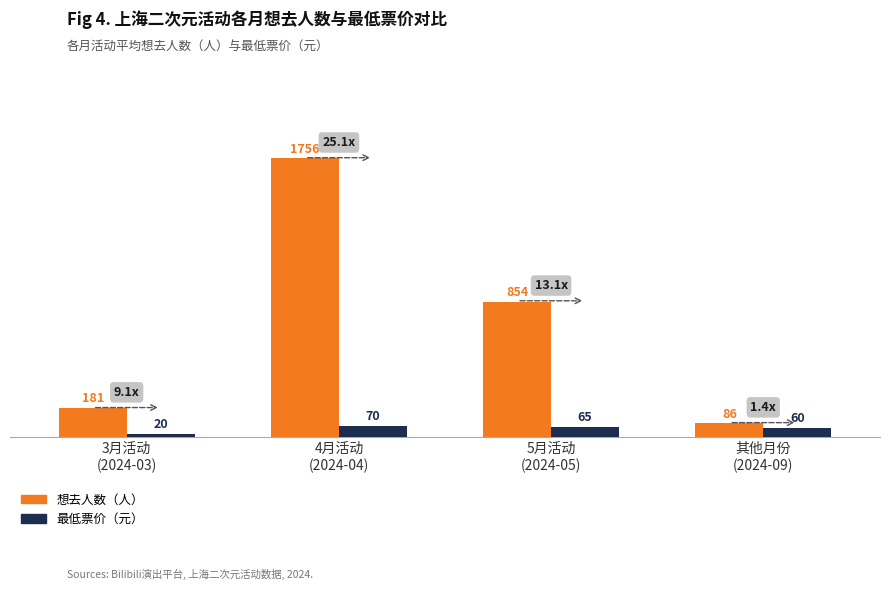

Reading left to right, transcribe all the data shown in this chart.

想去人数: 181	1756	854	86
最低票价: 20	70	65	60